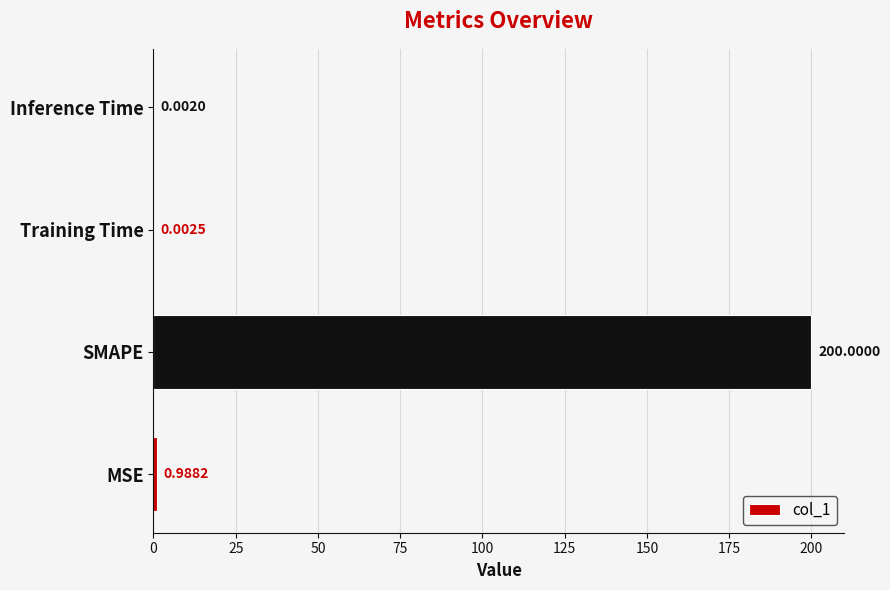

At which label is the value closest to 100?

MSE